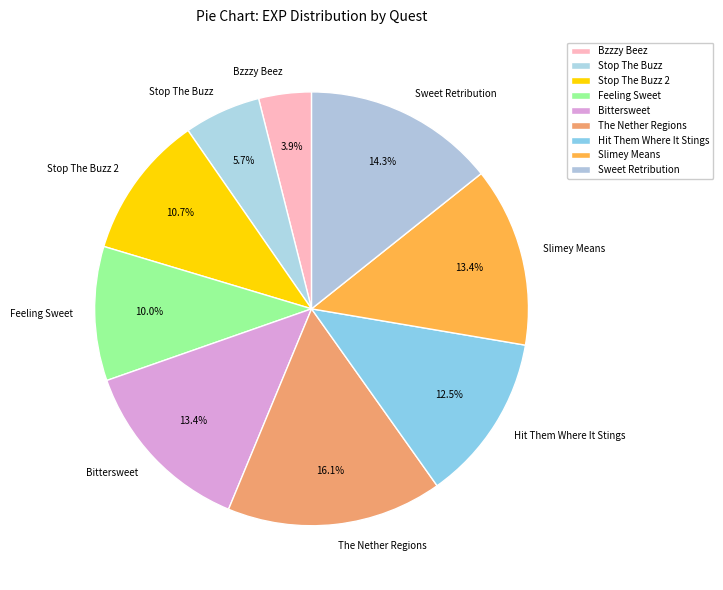

True or false: Slimey Means accounts for 13% of the total.

True